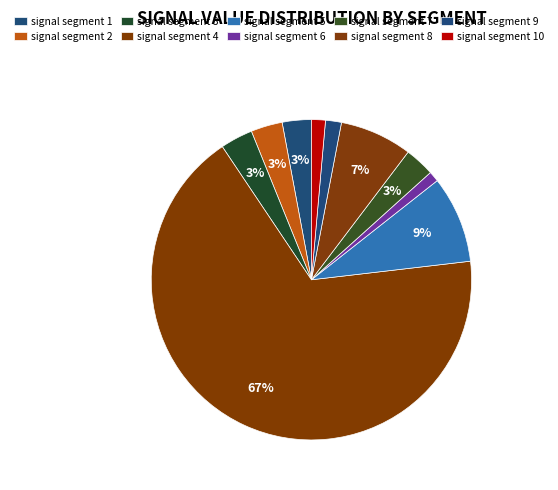

Is it true that signal segment 7 is 14% of the pie?

False